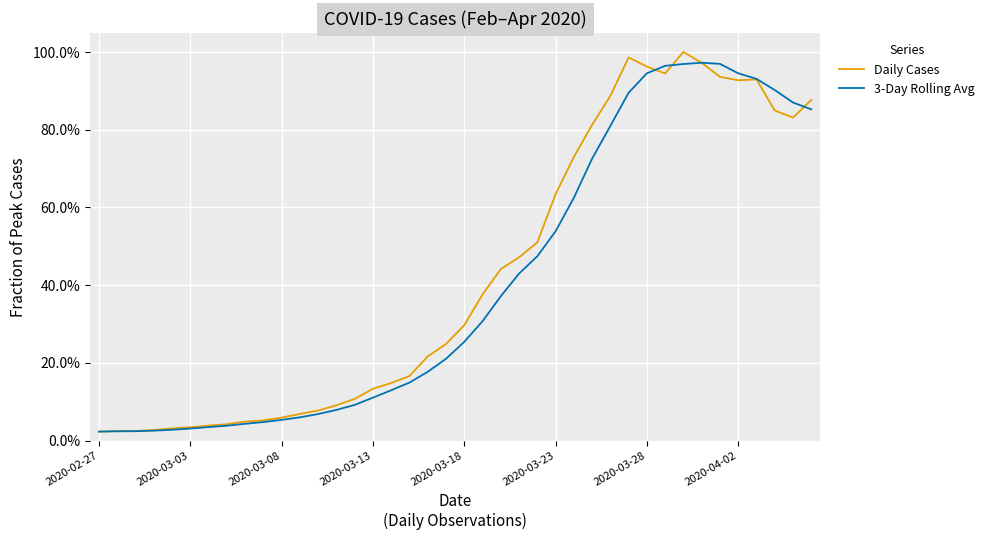

What are all the series names shown in the legend?

Daily Cases, 3-Day Rolling Avg